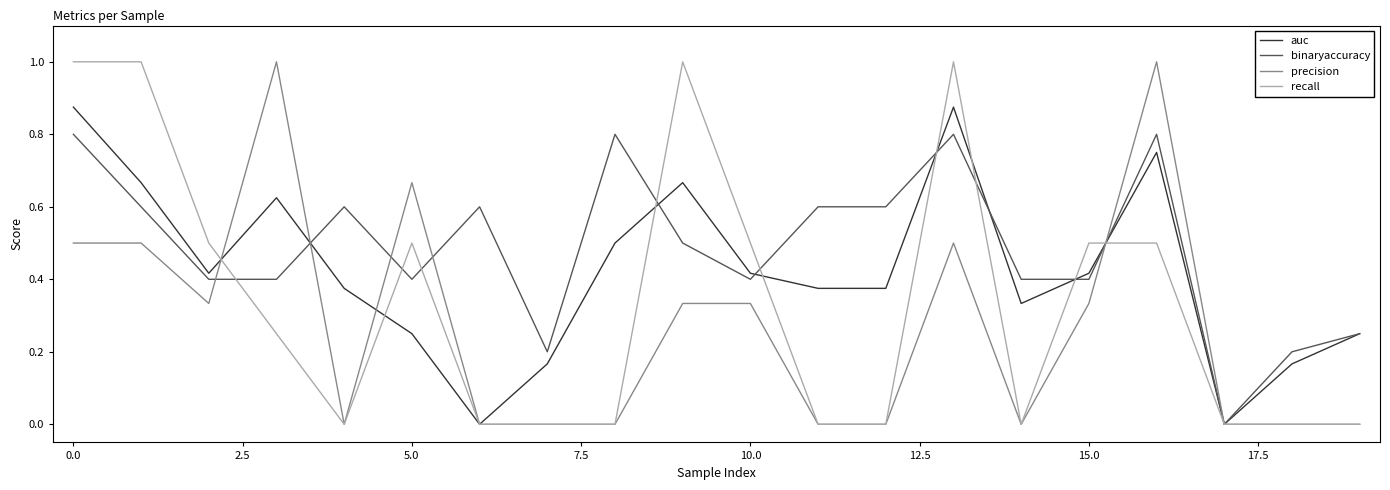

Which series has the largest total across all categories?

binaryaccuracy